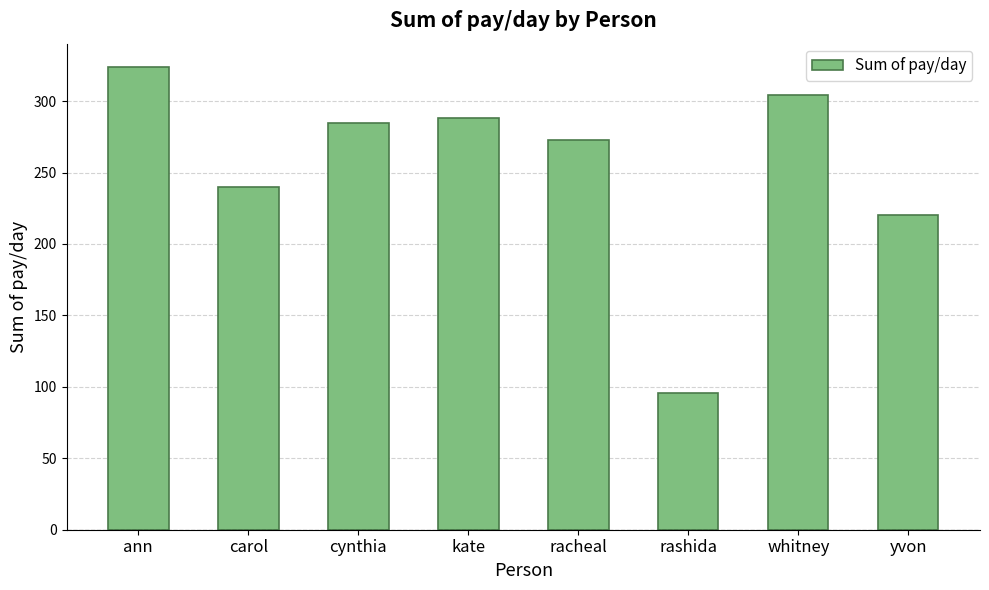

Rank the categories by value from lowest to highest.

rashida, yvon, carol, racheal, cynthia, kate, whitney, ann